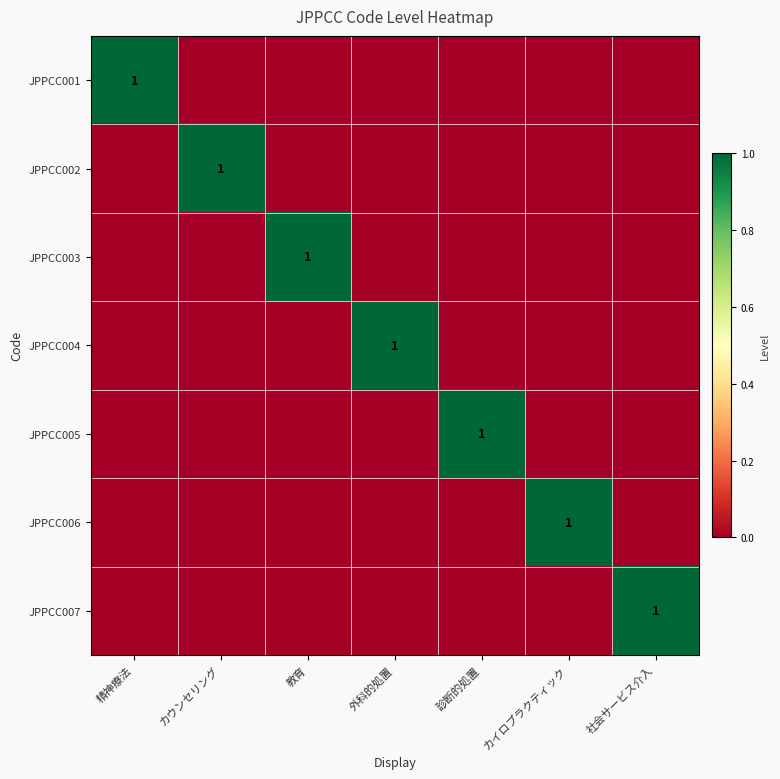

The value of JPPCC004 at 外科的処置 is 1. True or false?

True